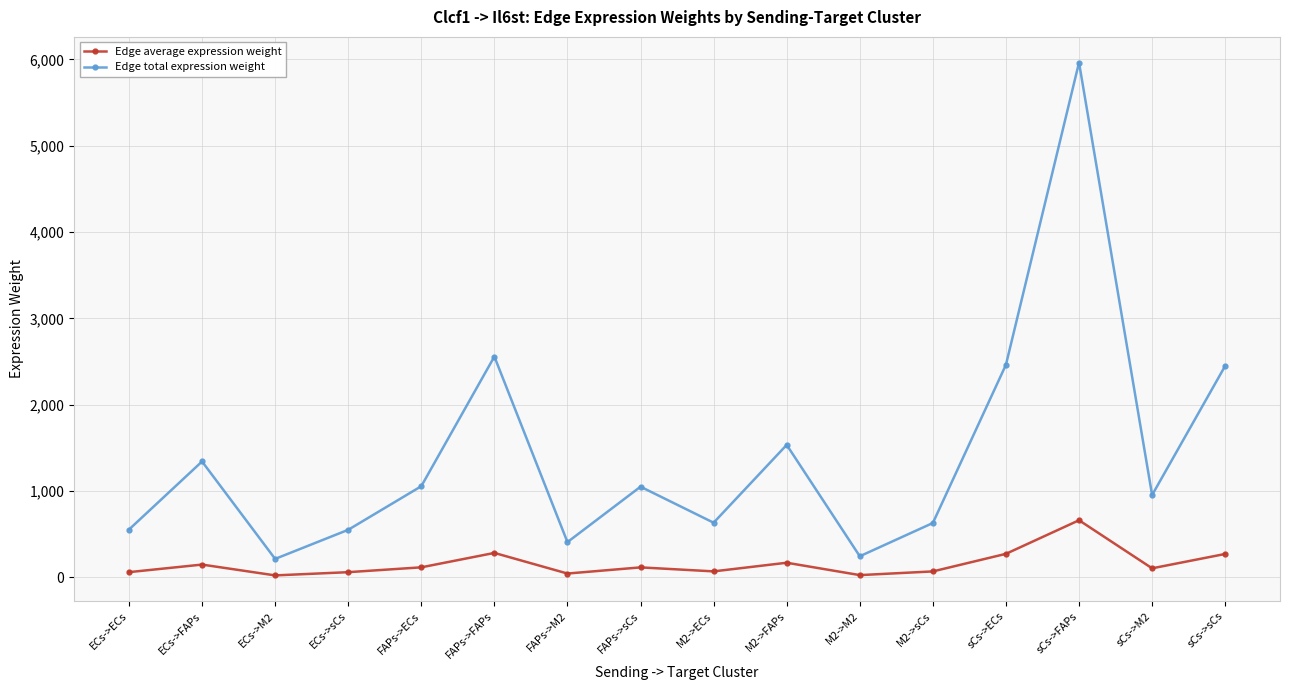

What is the difference between the maximum and minimum values in the Edge average expression weight series?

638.7